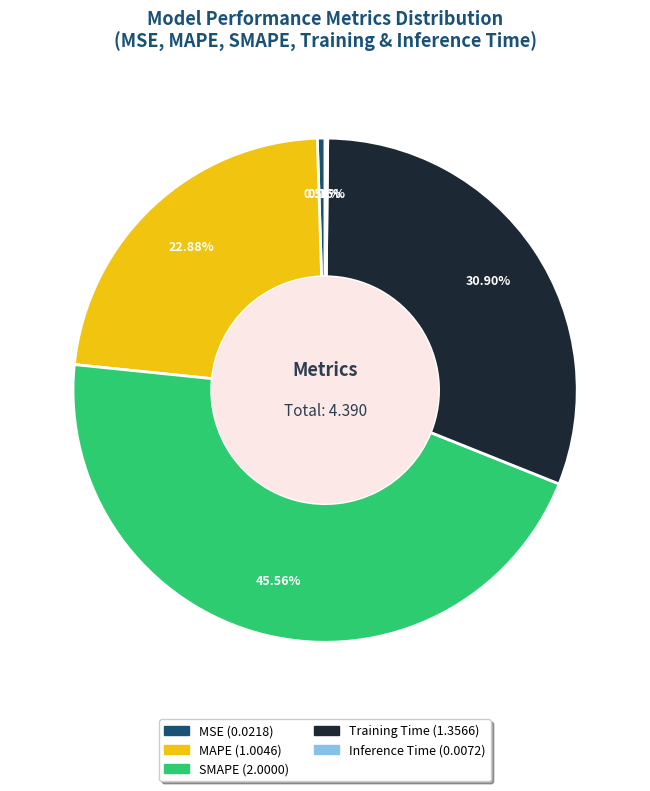

Combined, do MSE and SMAPE account for over 50%?

No